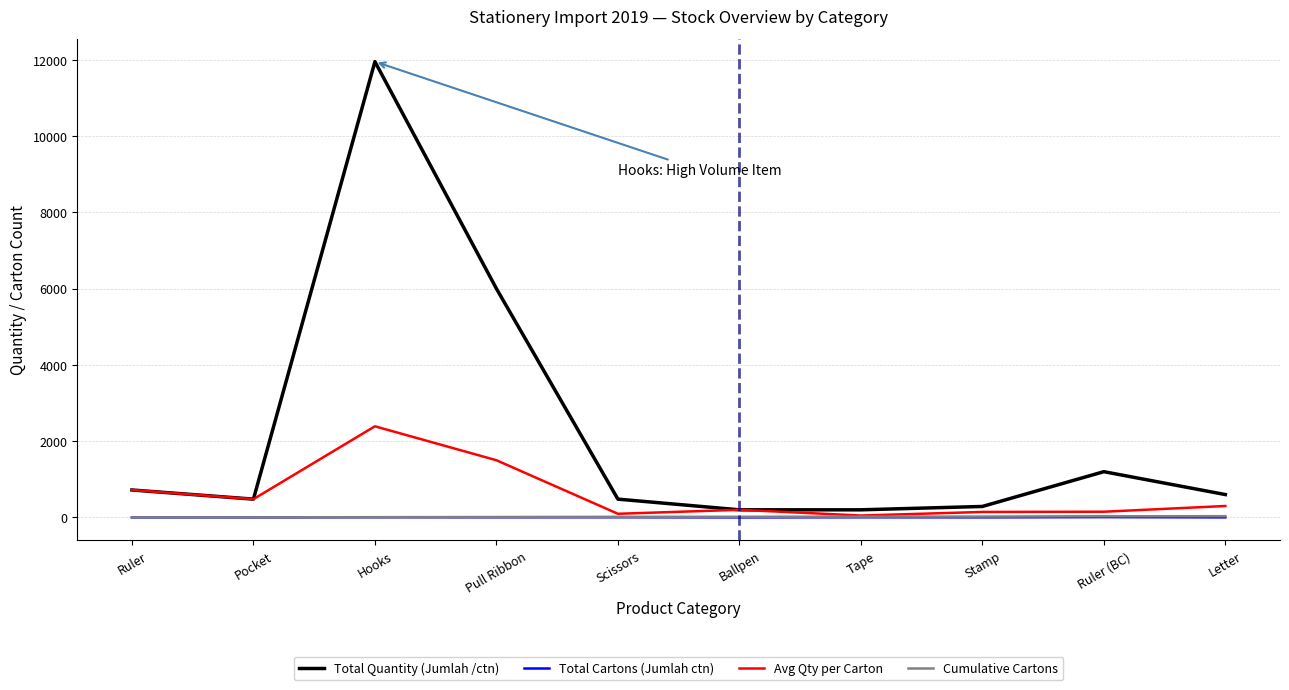

What is the maximum value shown in the chart?

11952